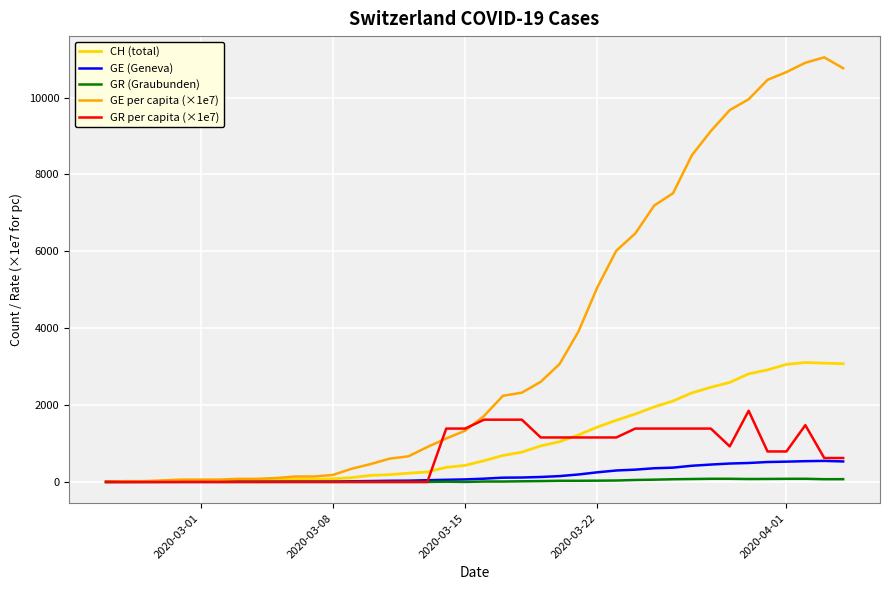

What is the greatest value displayed?

11044.9